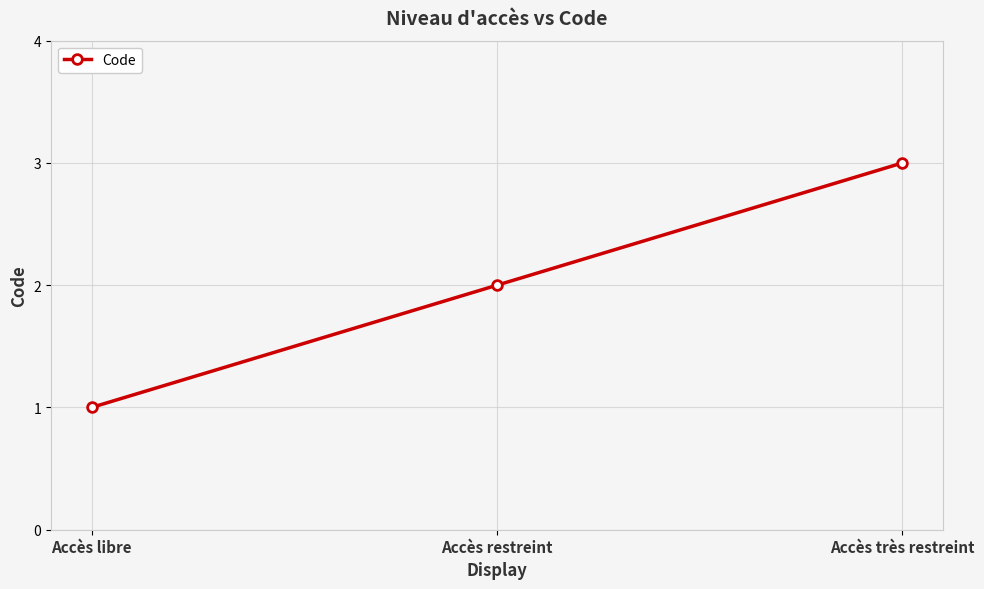

What is the change in value from Accès libre to Accès restreint?

+1